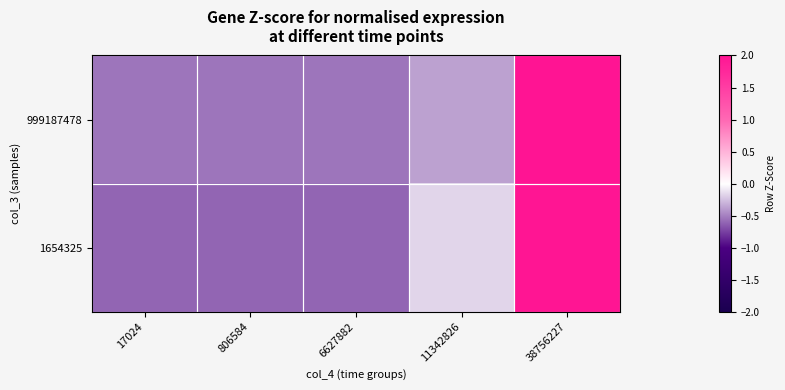

What is the spread (max minus min) of values at 17024?

0.1